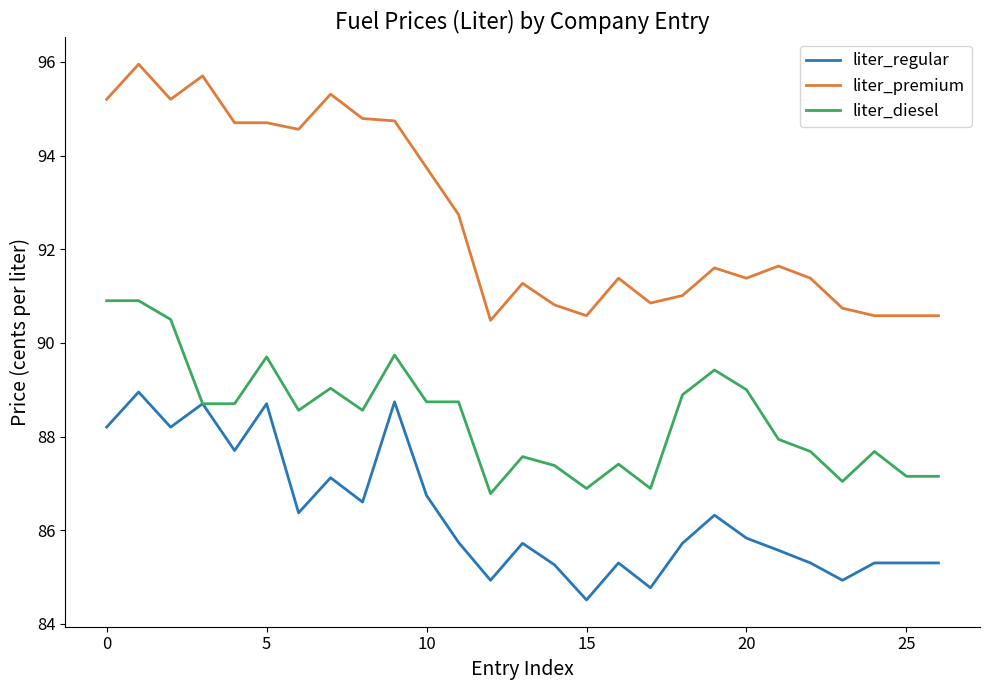

At how many categories does at least one series exceed 88?

27